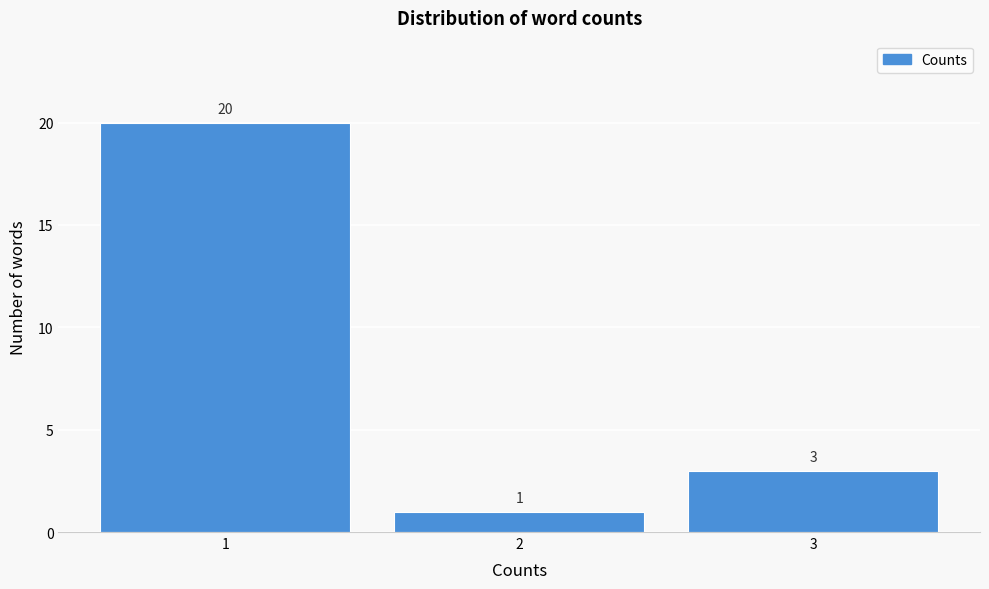

How tall is the bar that spans 0.5 to 1.5 on the x-axis?

20